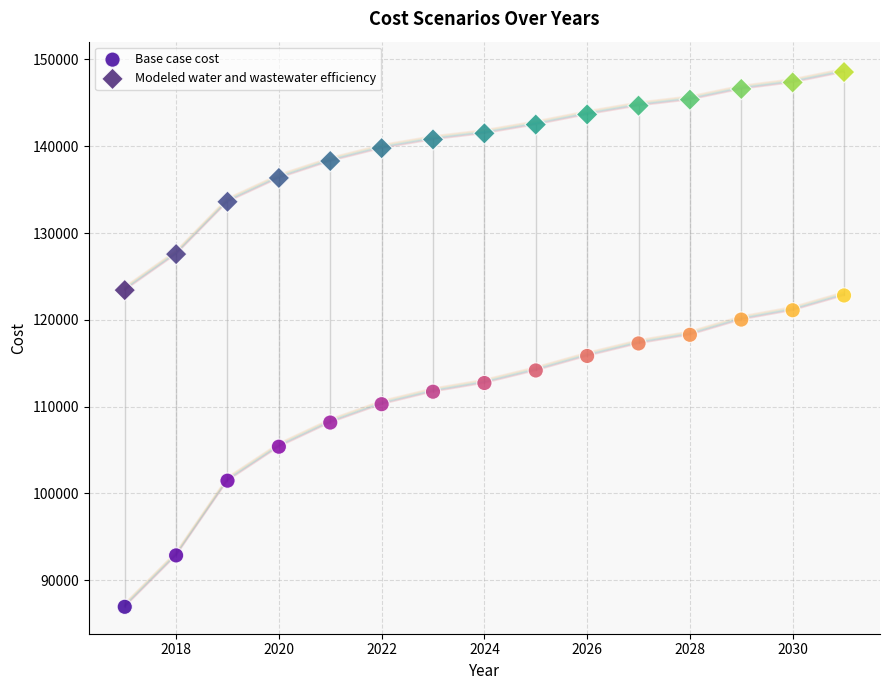

What are all the series names shown in the legend?

Base case cost, Modeled water and wastewater efficiency